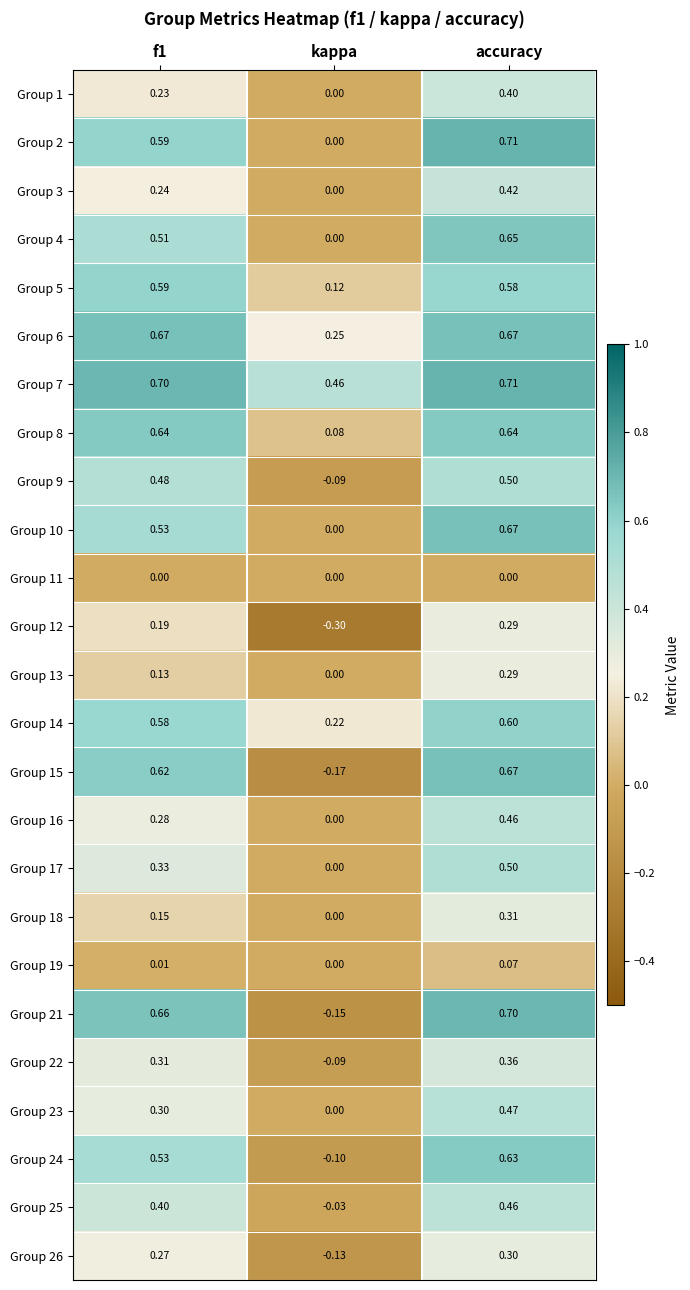

At which category is the sum across all series the highest?

accuracy